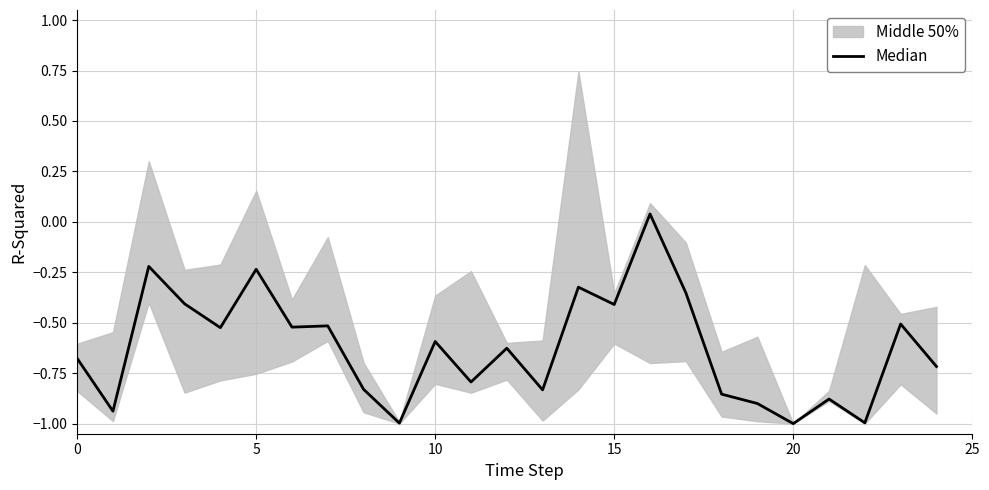

Does the chart have visible grid lines?

Yes